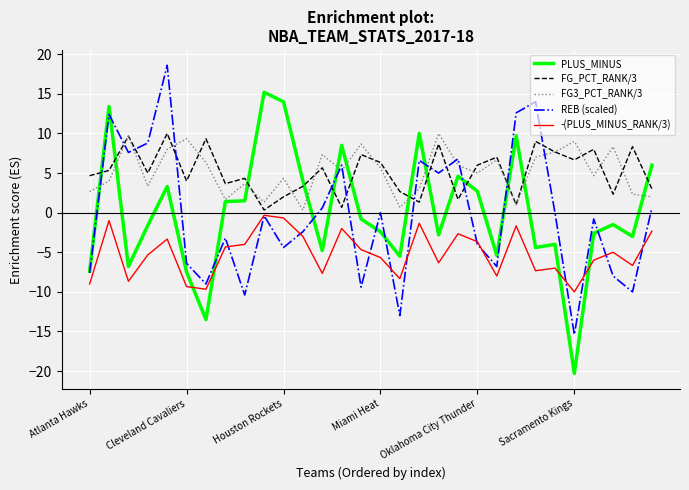

What is the greatest value displayed?

18.6